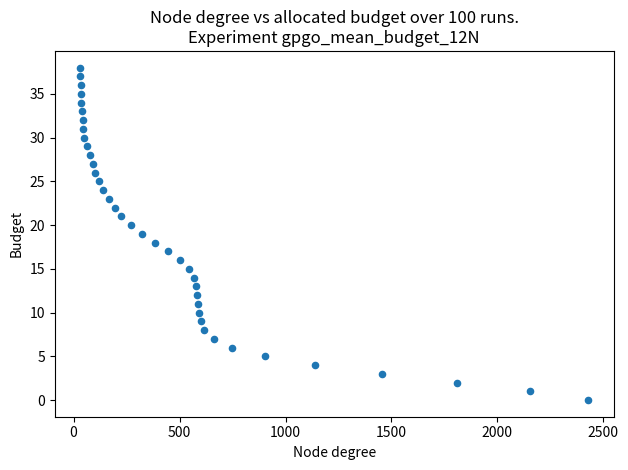

What is the range of Y values (max minus min)?

38